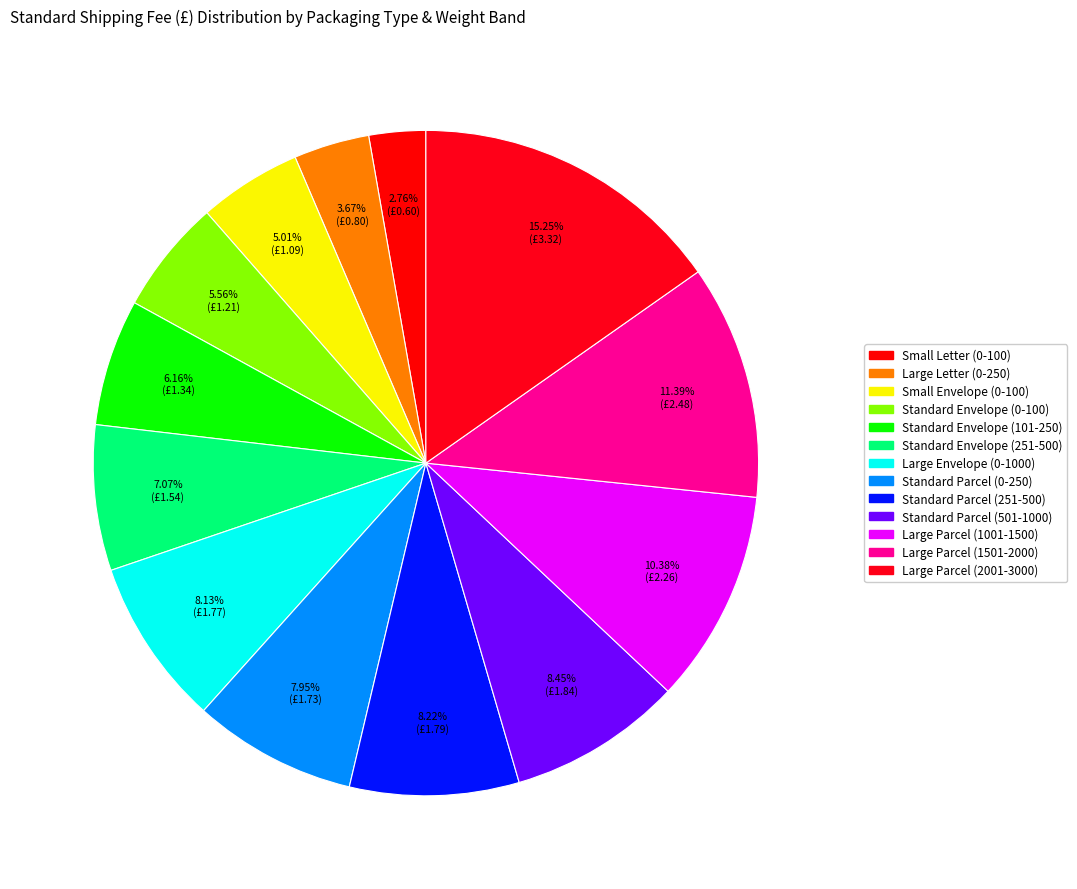

To the nearest percent, what percentage of the pie is Large Parcel (2001-3000)?

15%